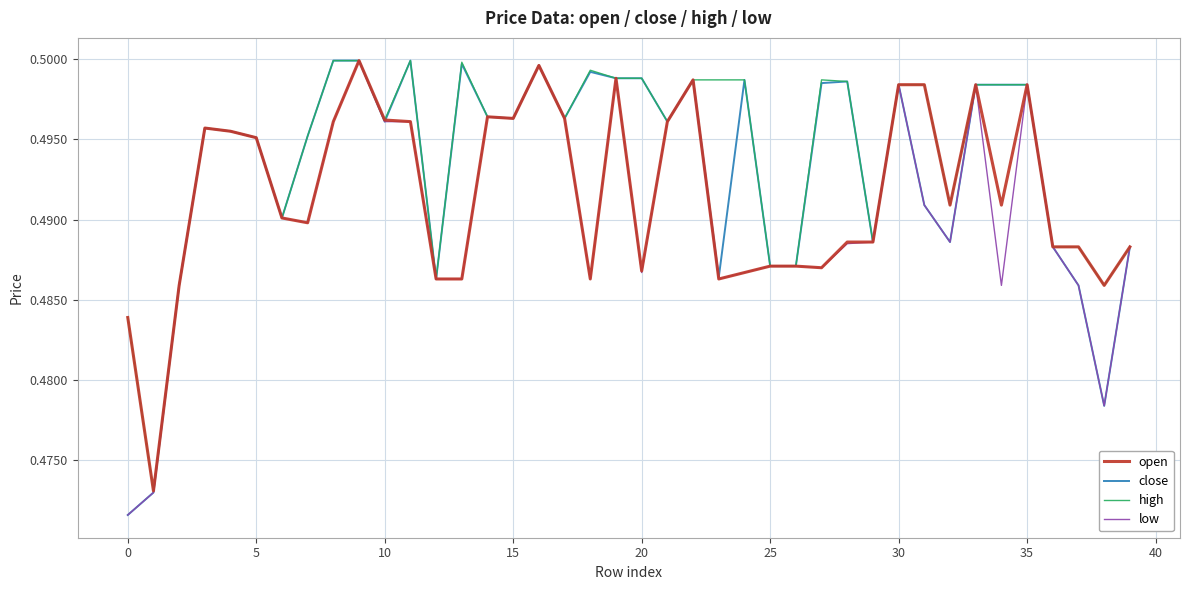

What is the maximum value shown in the chart?

0.5